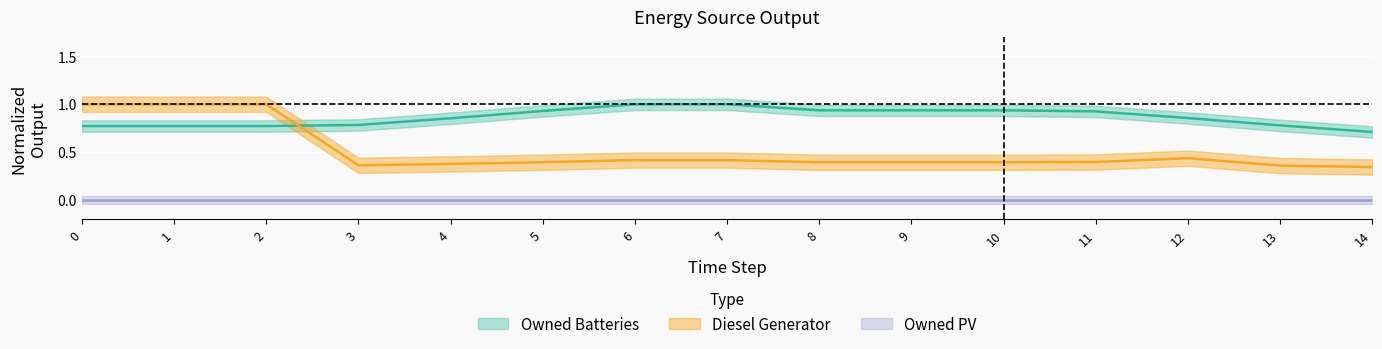

Which category has the lowest value across all series?

14